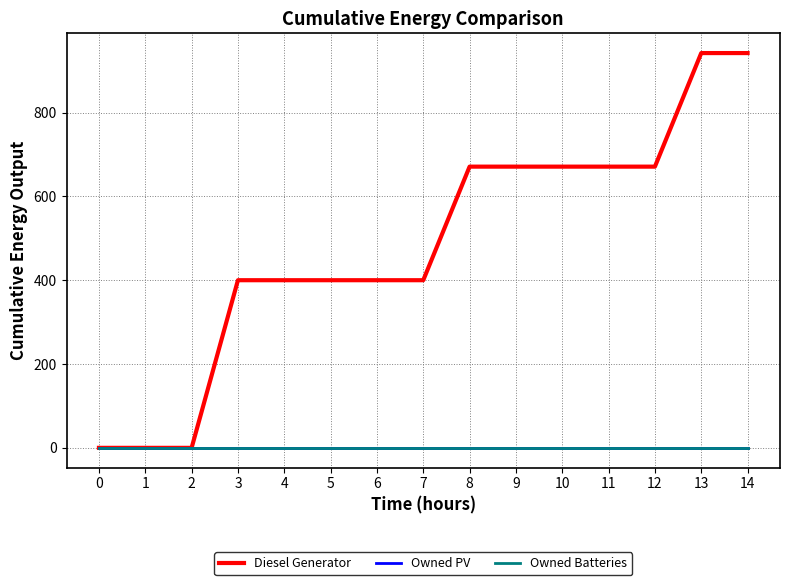

Which series has the largest total across all categories?

Diesel Generator